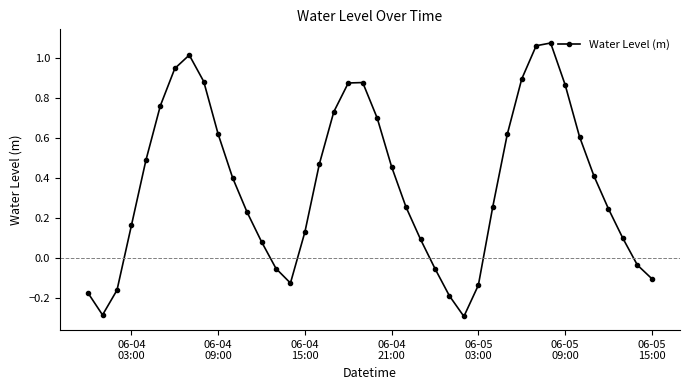

What is the difference between the maximum and minimum values?

1.4